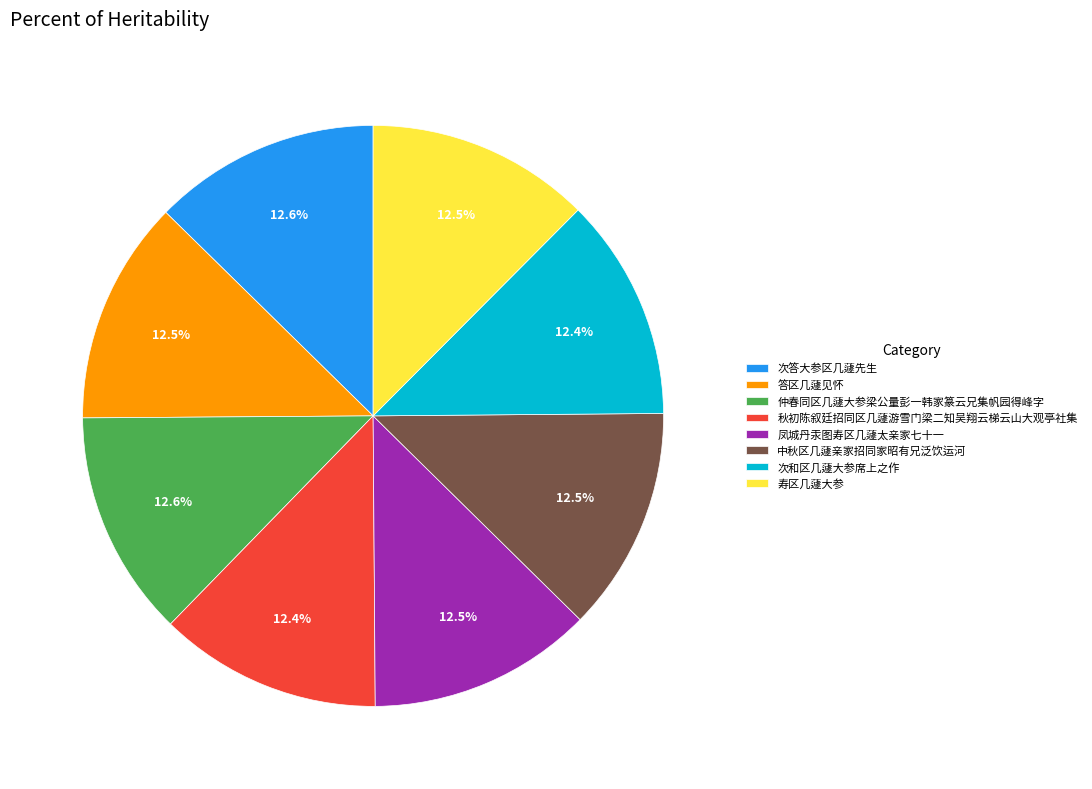

Does 秋初陈叙廷招同区几蘧游雪门梁二知吴翔云梯云山大观亭社集 account for over 50% of the chart?

No